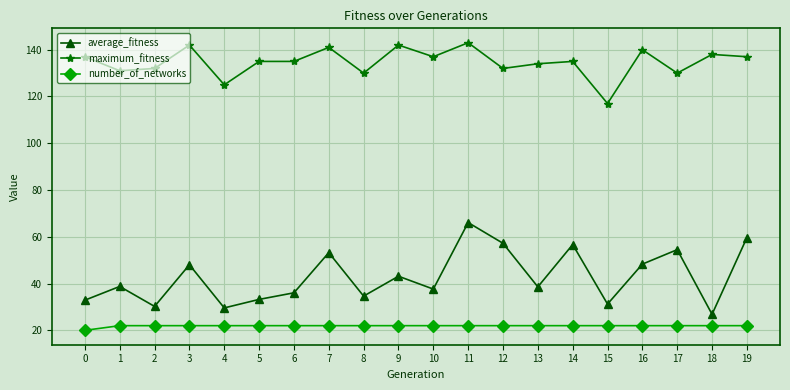

True or false: average_fitness and maximum_fitness intersect in this chart.

False